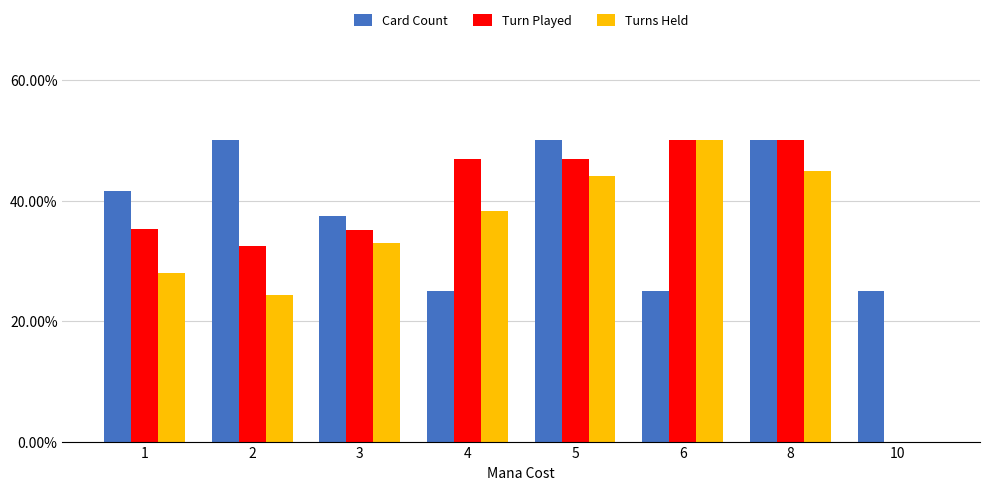

Are the bars grouped side by side (vs. stacked)?

Yes